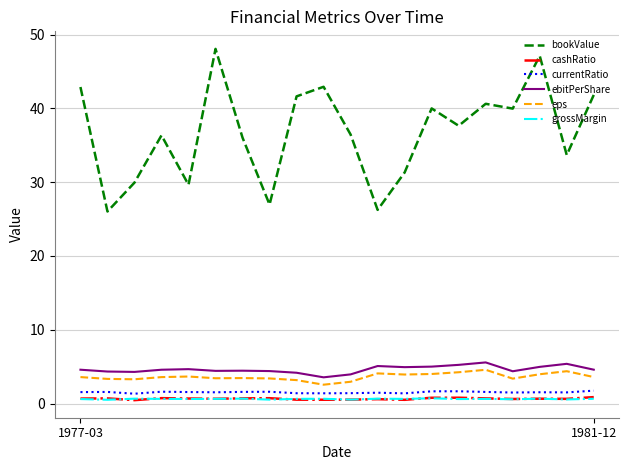

True or false: currentRatio and ebitPerShare cross at least once.

False